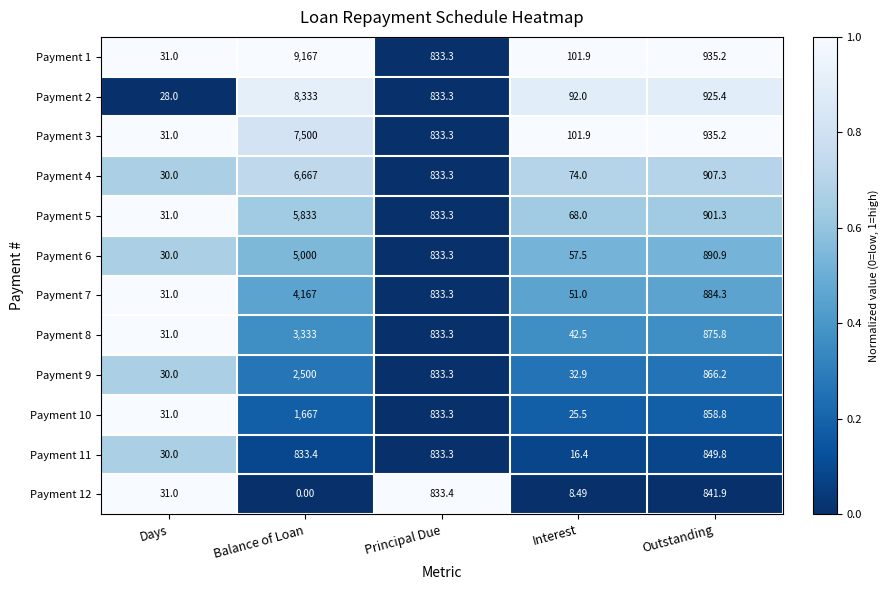

How many distinct data groups are displayed?

12